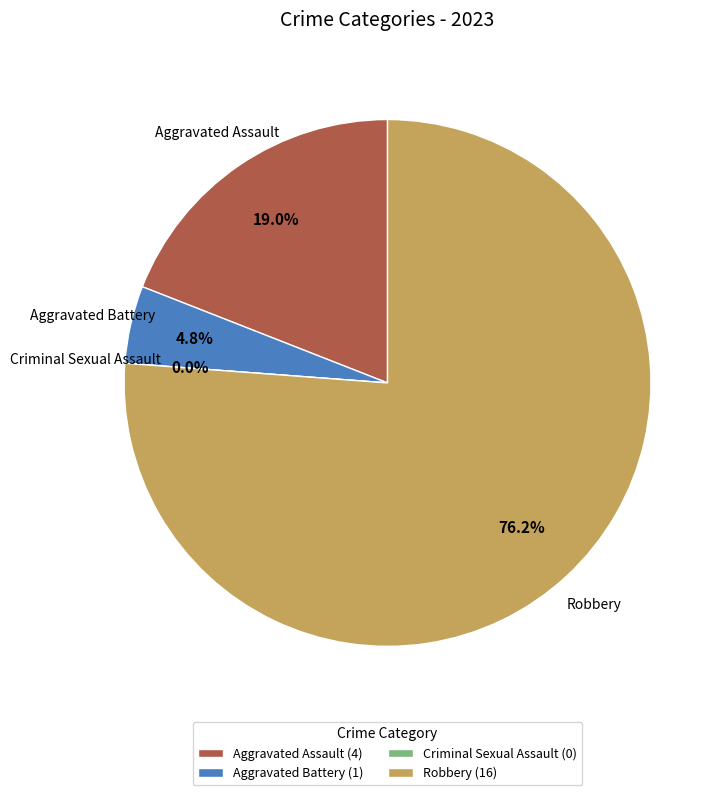

Count the number of slices in the pie.

4